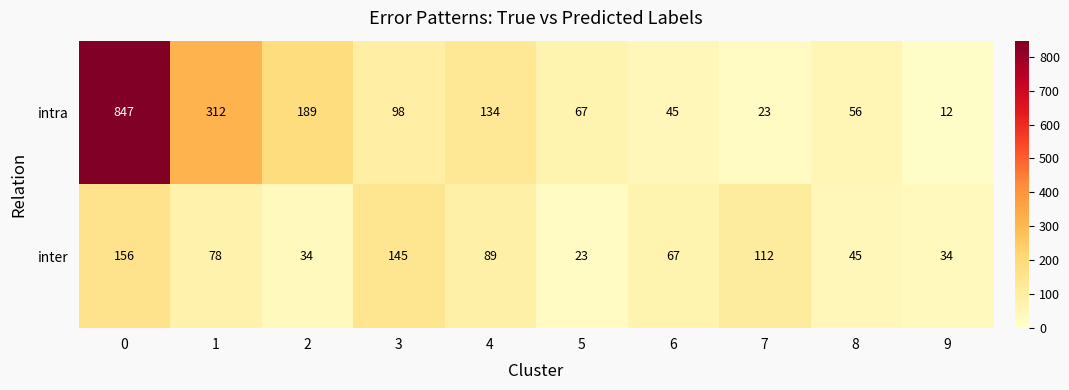

What is the difference between the second highest and second lowest values in the inter series?

111